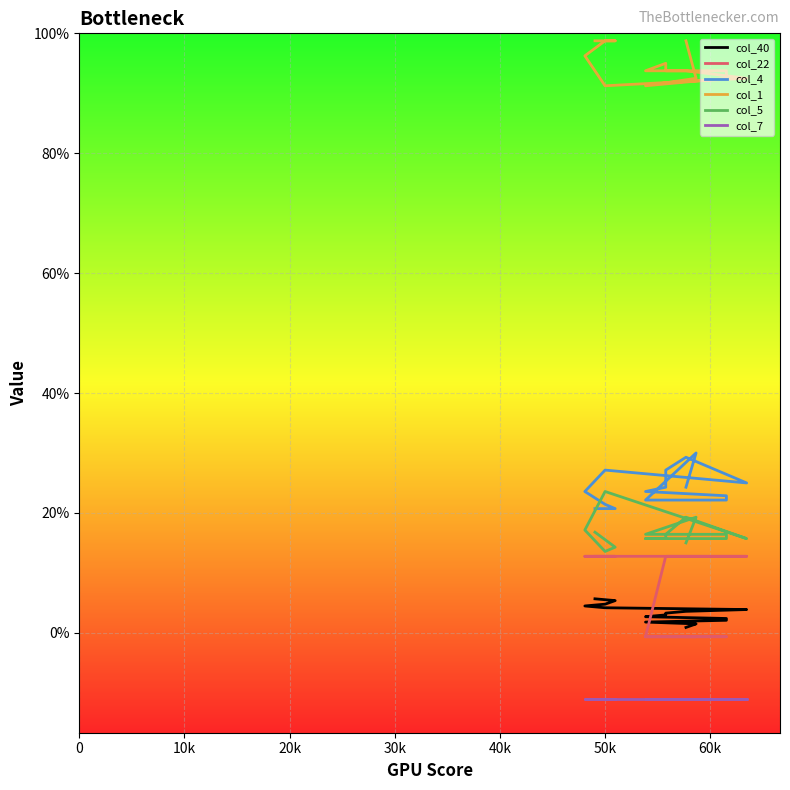

True or false: col_22 has more than 2 interior local peaks.

False